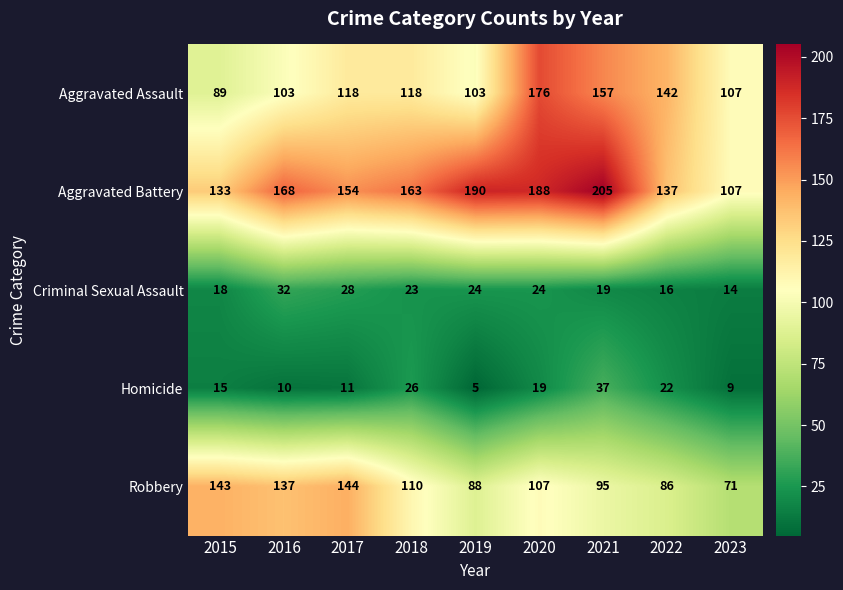

List the labels in order of Robbery value, largest first.

2017, 2015, 2016, 2018, 2020, 2021, 2019, 2022, 2023